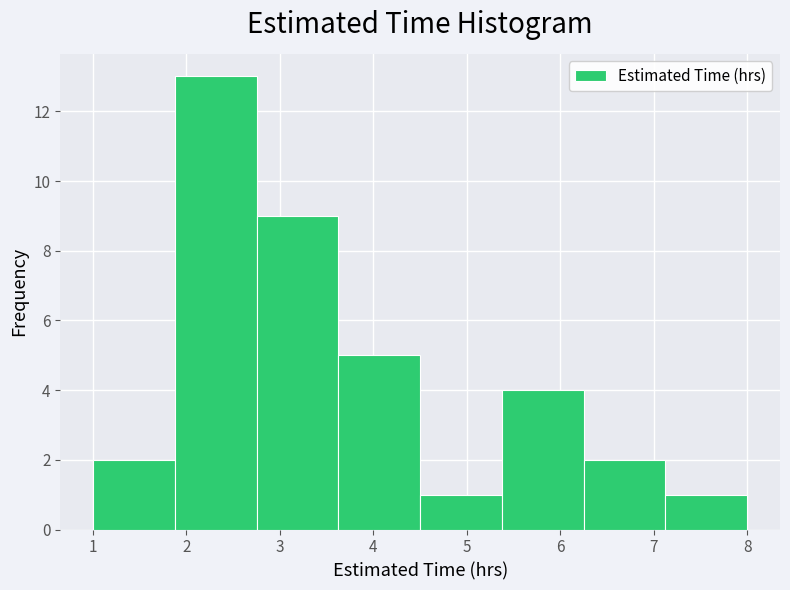

Reading left to right, transcribe this chart: for each bar, give the range it covers on the x-axis and its height. Neither the bar edges nor the heights are printed on the chart, so give them approximately, as read against the axes.

1.0 to 1.9: 2
1.9 to 2.8: 13
2.8 to 3.6: 9
3.6 to 4.5: 5
4.5 to 5.4: 1
5.4 to 6.3: 4
6.3 to 7.1: 2
7.1 to 8.0: 1